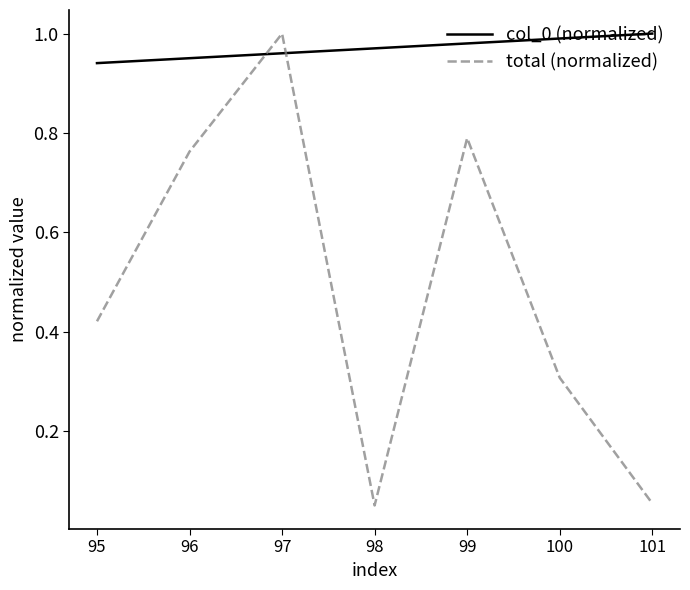

The value of col_0 (normalized) at 99 is 1.0. True or false?

True